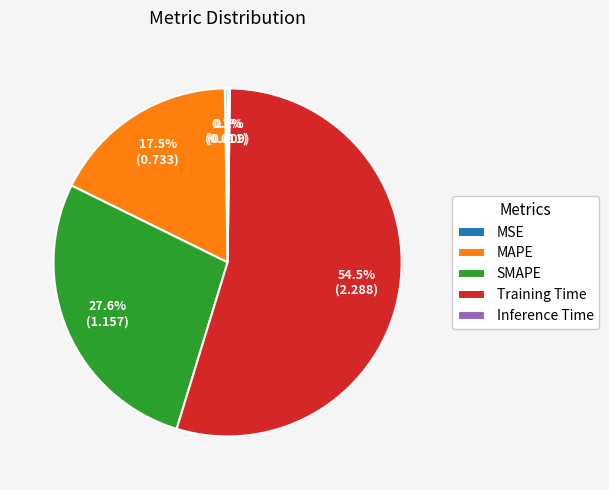

Do SMAPE and MAPE together represent more than half of the pie?

No